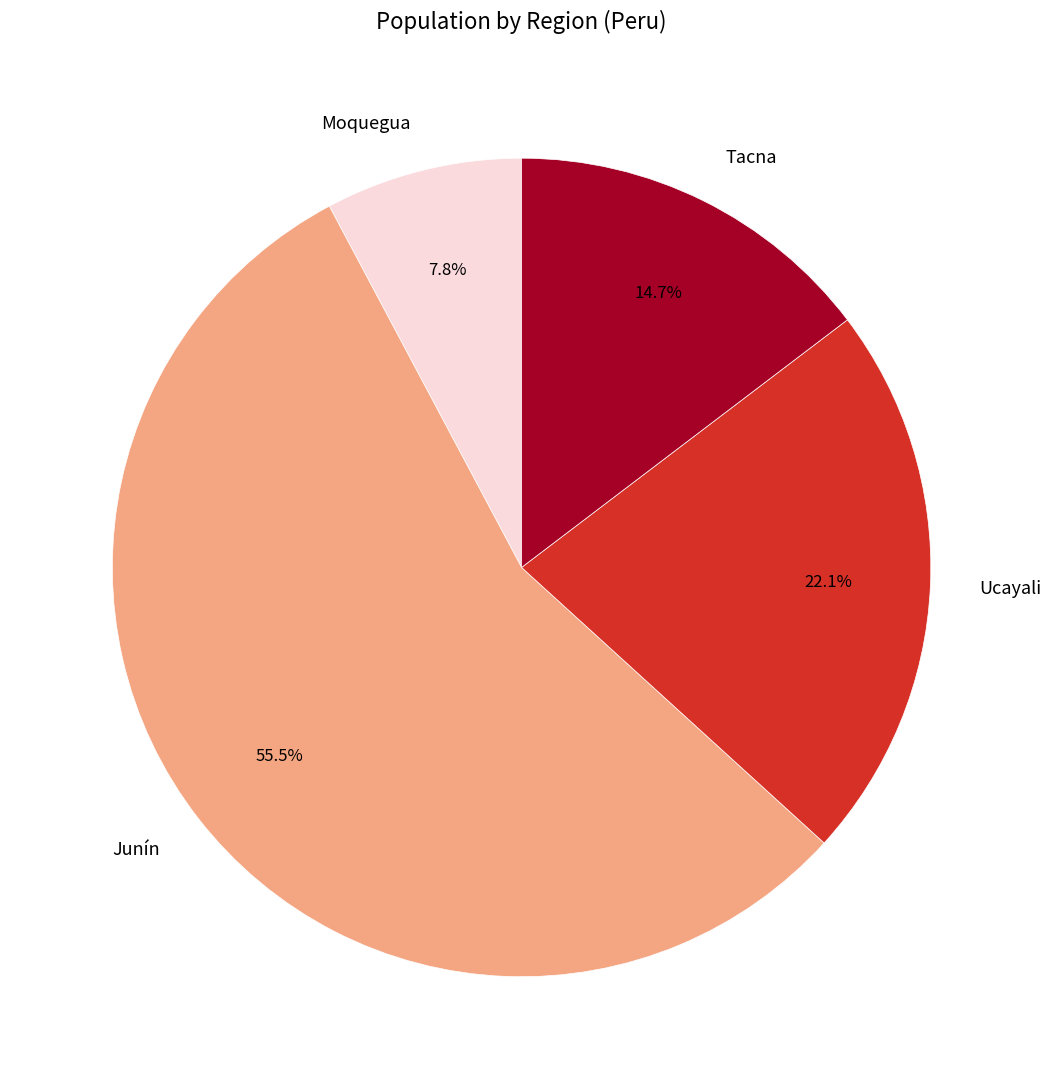

How many segments does this pie chart have?

4